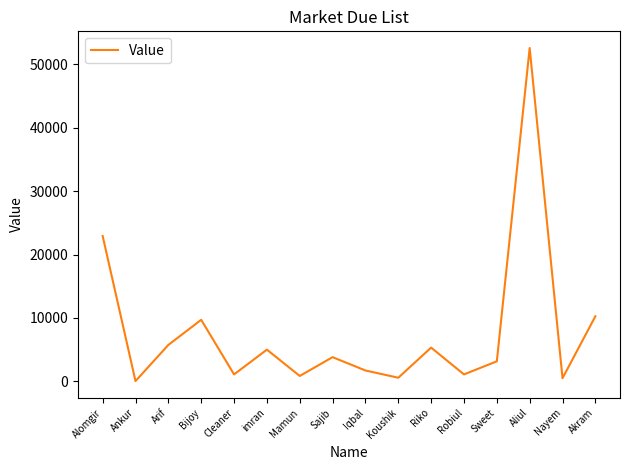

Where is the data nearest to the value 26310?

Alomgir